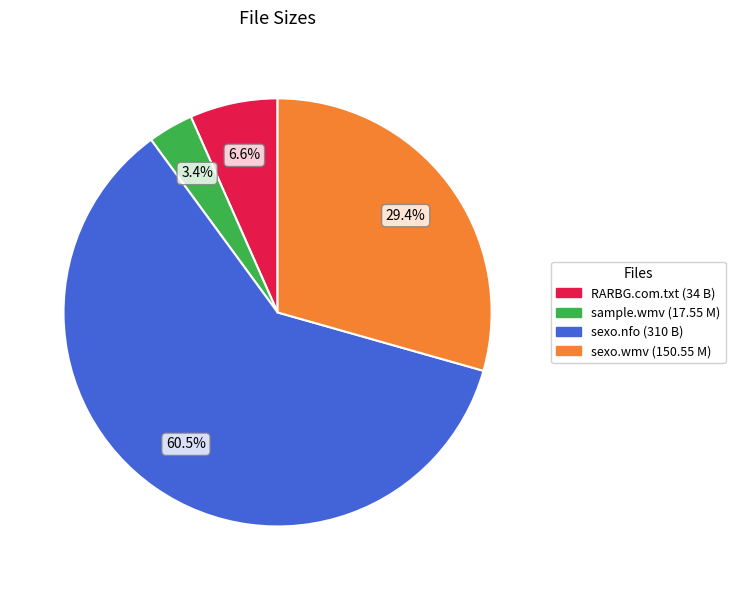

Does any single category account for the majority?

Yes